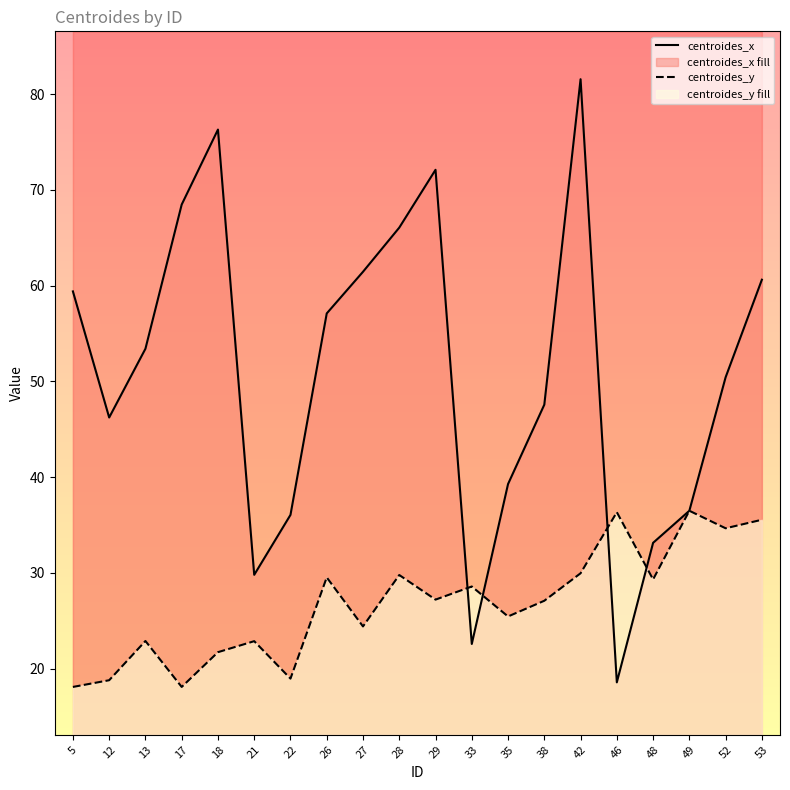

What is the value of the centroides_x point at the 13th from the left?

39.3